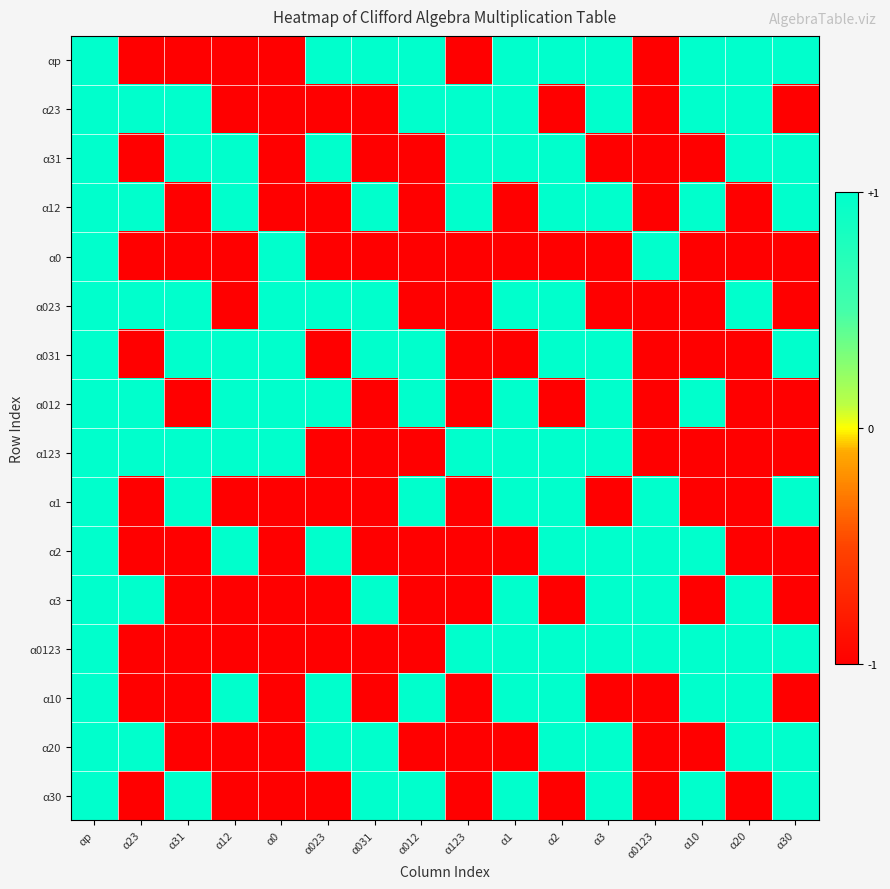

Which series has the largest range (max minus min)?

αp